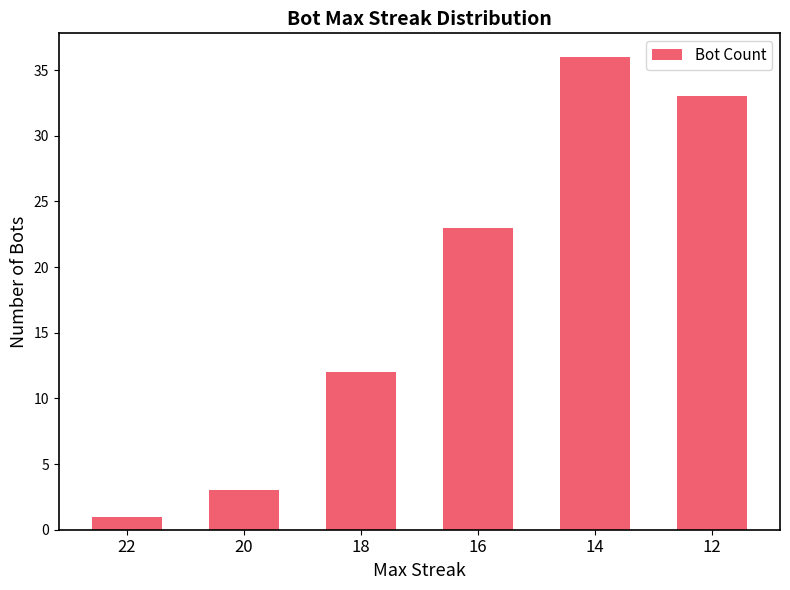

Between 12 and 16, which is larger?

12